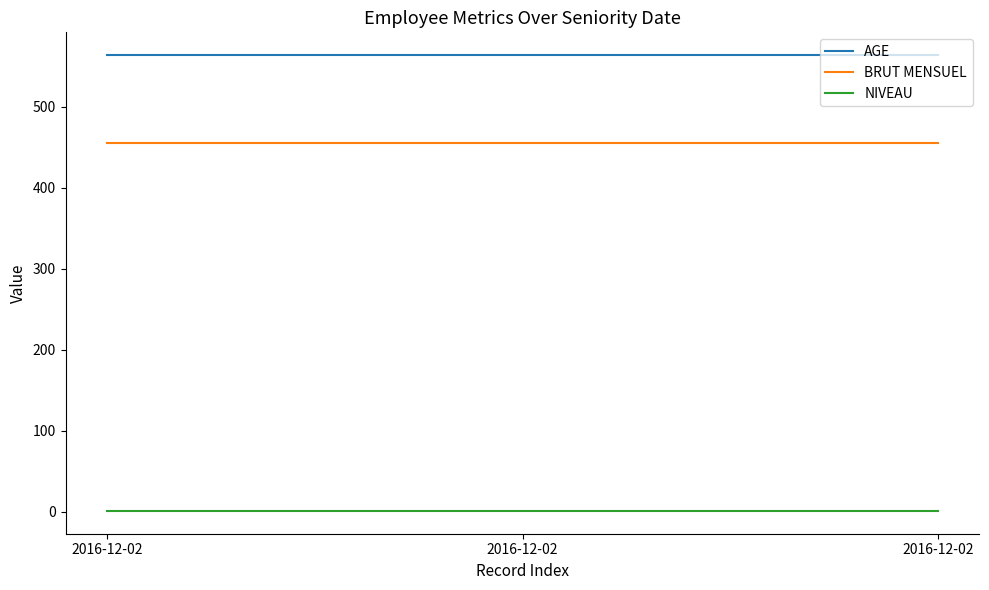

True or false: AGE has a value of 921 at 2016-12-02.

False